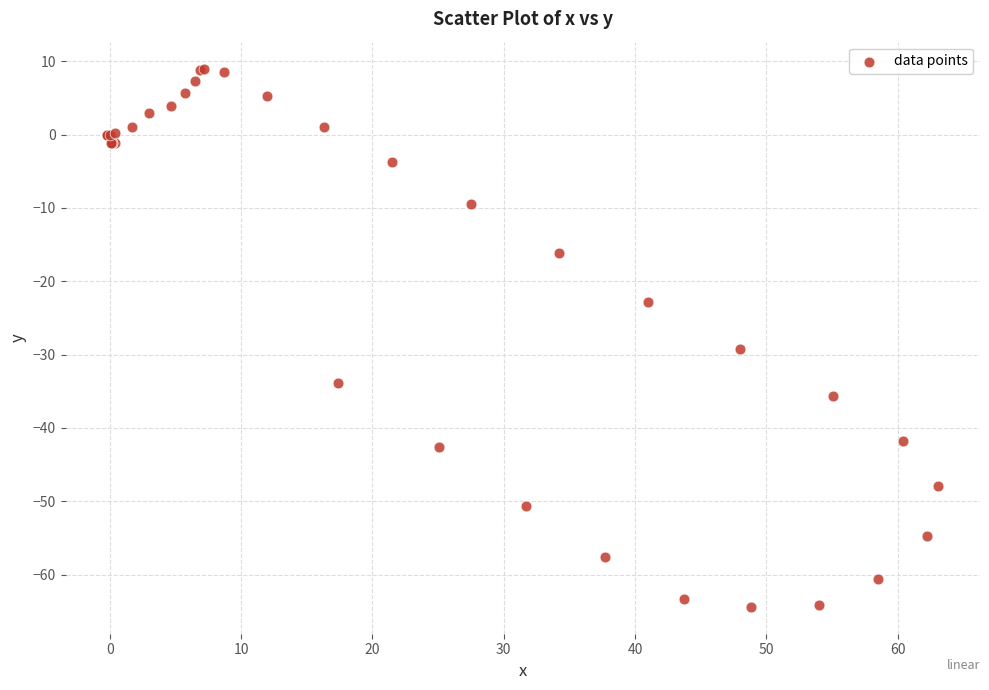

What Y value in the scatter plot is closest to -27?

-29.2